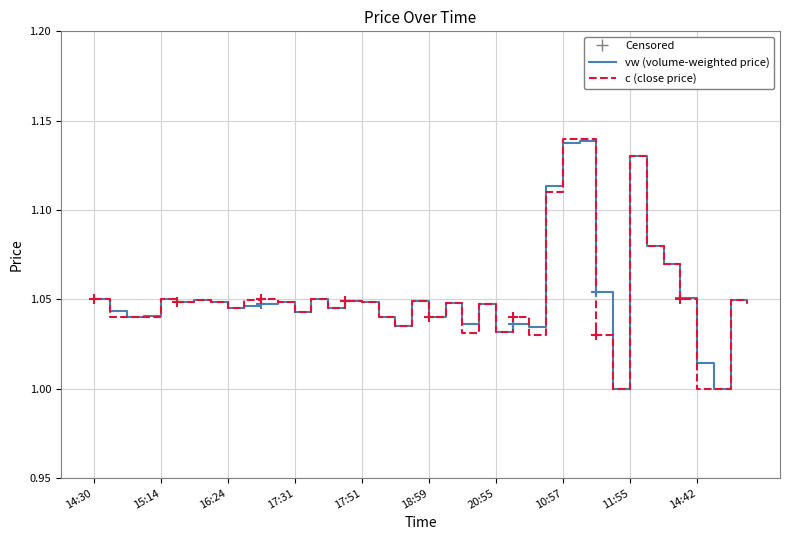

Which series has the largest range (max minus min)?

c (close price)